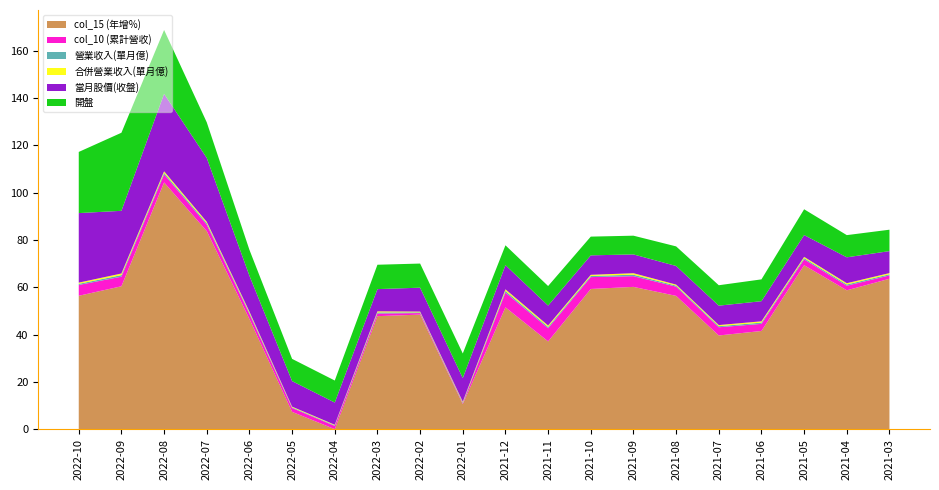

Does the chart have visible grid lines?

No